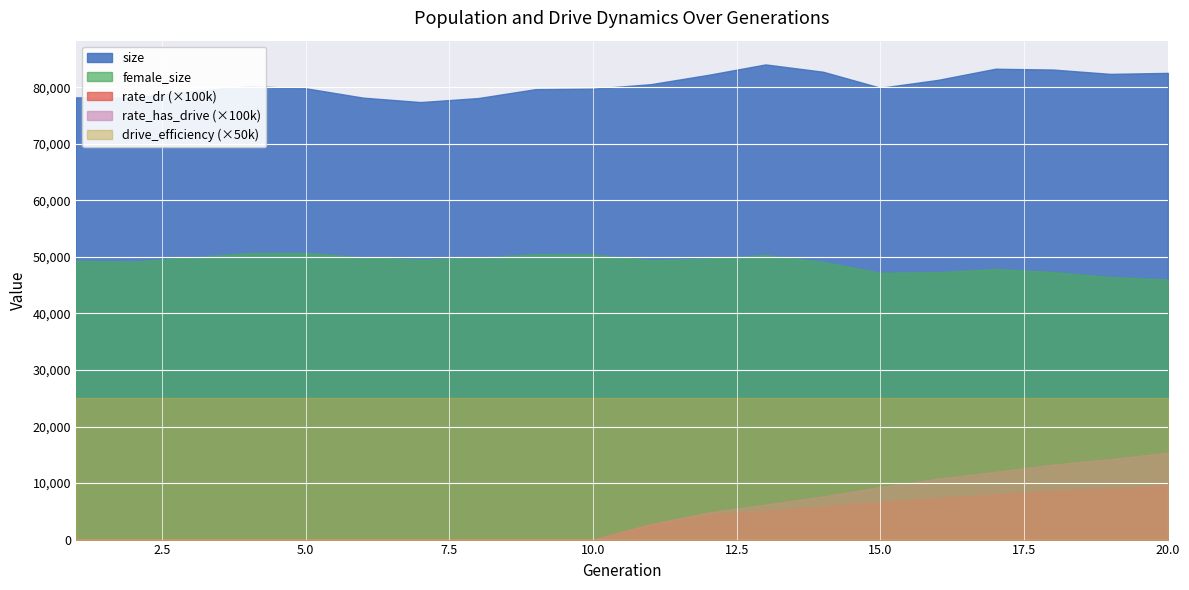

True or false: drive_efficiency and female_size cross at least once.

False